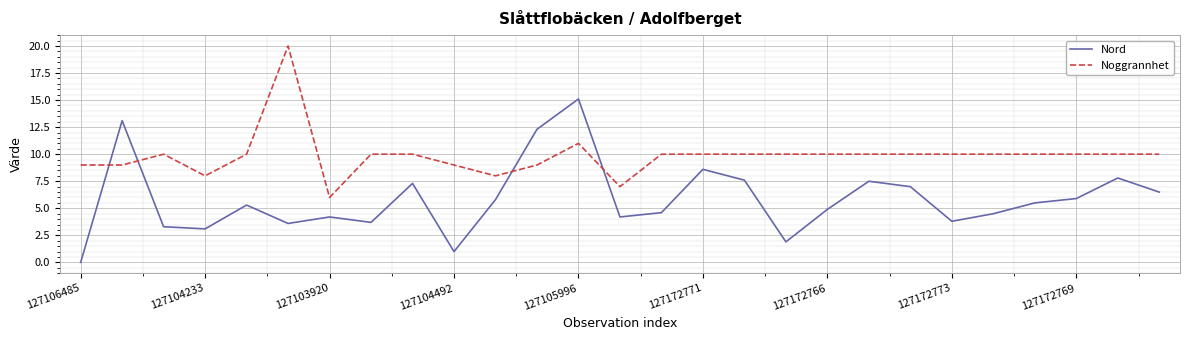

Reading right to left, what are all the values shown in this chart?

Nord: 6.5	7.8	5.9	5.5	4.5	3.8	7.0	7.5	4.9	1.9	7.6	8.6	4.6	4.2	15.1	12.3	5.8	1.0	7.3	3.7	4.2	3.6	5.3	3.1	3.3	13.1	0.0
Noggrannhet: 10.0	10.0	10.0	10.0	10.0	10.0	10.0	10.0	10.0	10.0	10.0	10.0	10.0	7.0	11.0	9.0	8.0	9.0	10.0	10.0	6.0	20.0	10.0	8.0	10.0	9.0	9.0